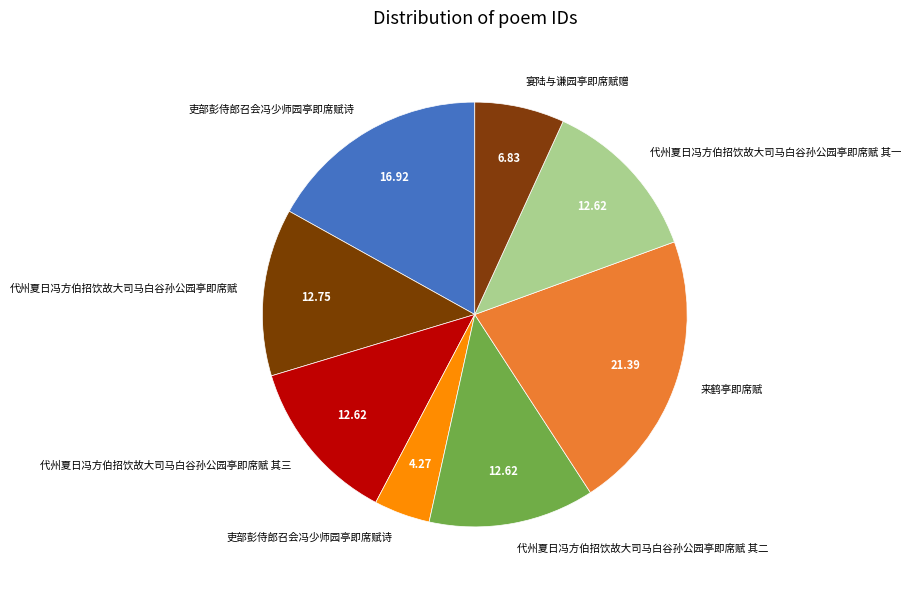

How many segments does this pie chart have?

8